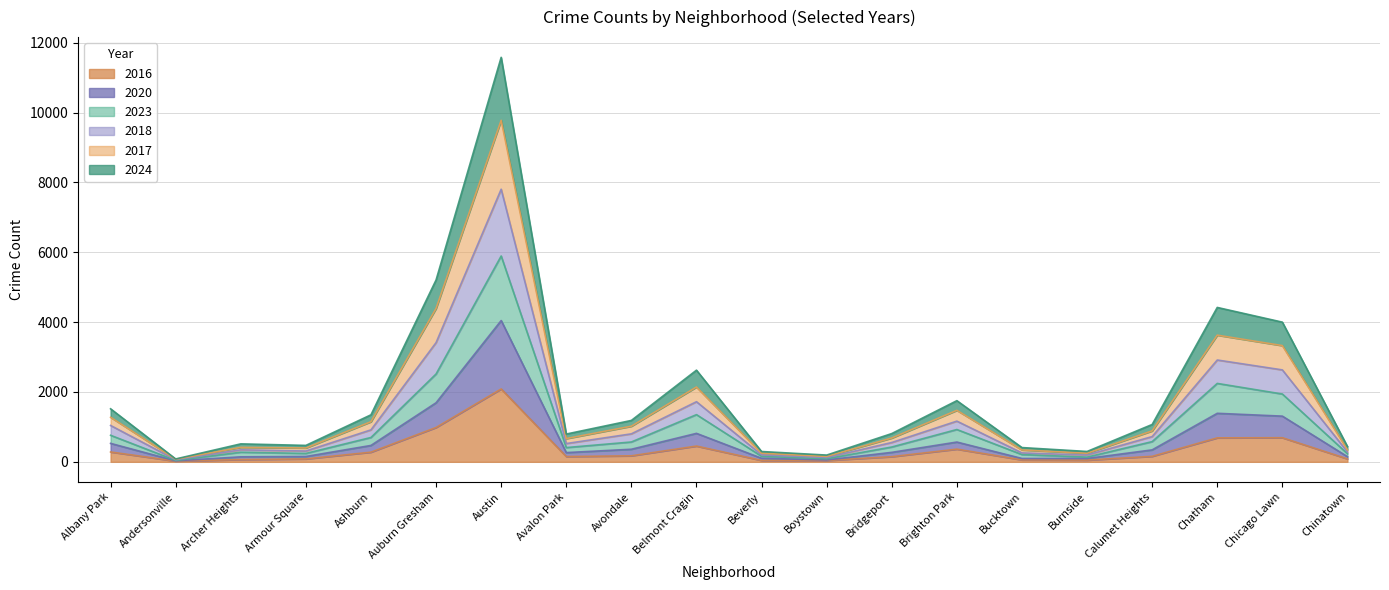

True or false: 2024 and 2023 cross at least once.

False